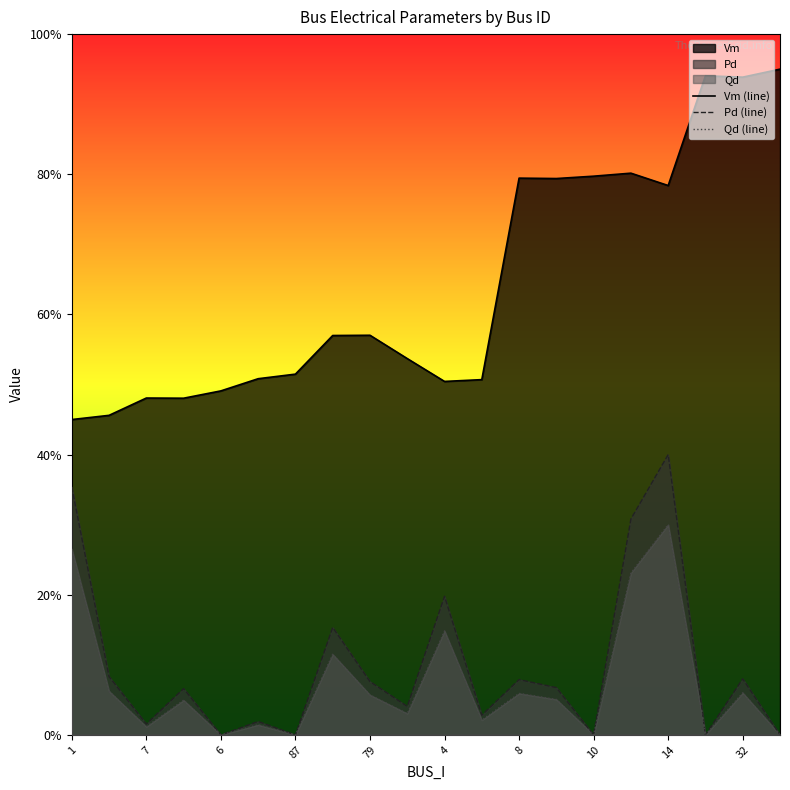

True or false: Vm (line) has more than 2 points higher than both neighbors.

True